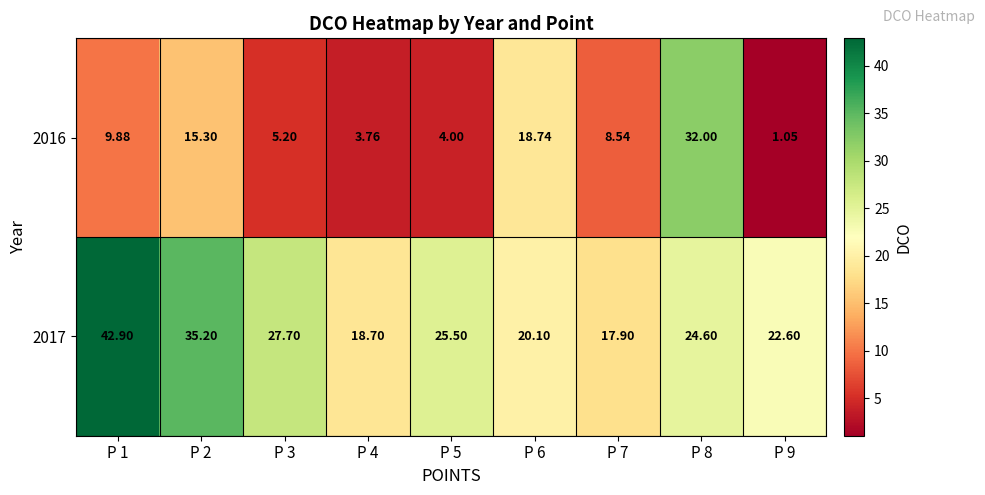

Is the value of 2017 at P 2 greater than the value of 2016 at P 8?

Yes